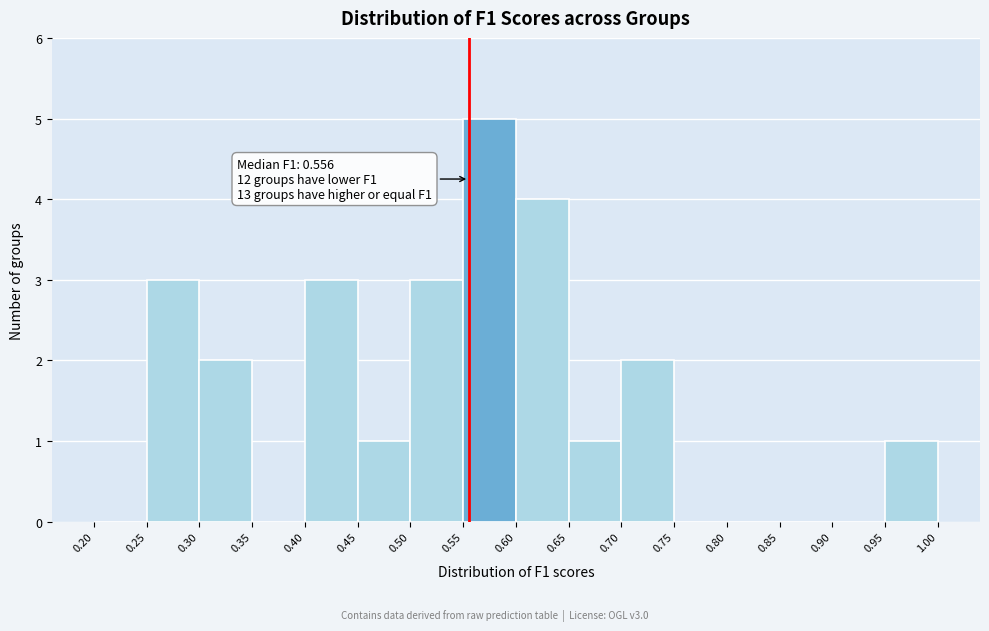

Over which range of the x-axis is the bar tallest?

0.55 to 0.60